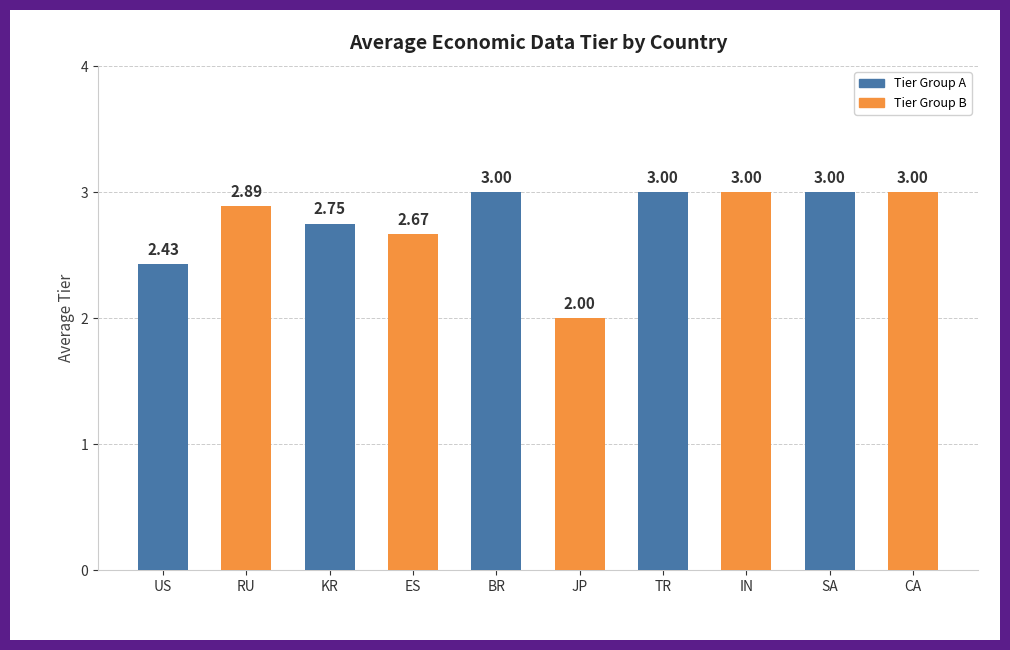

What is the label of the 10th bar from the right?

US